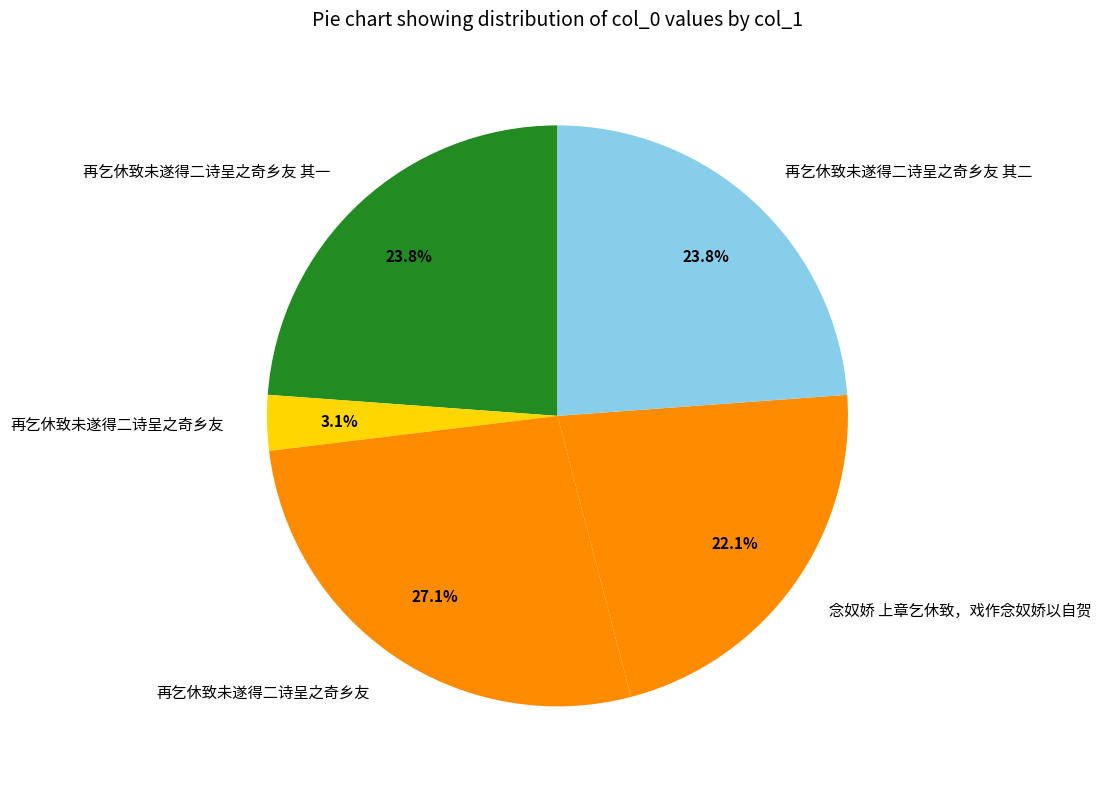

Does any single category account for the majority?

No